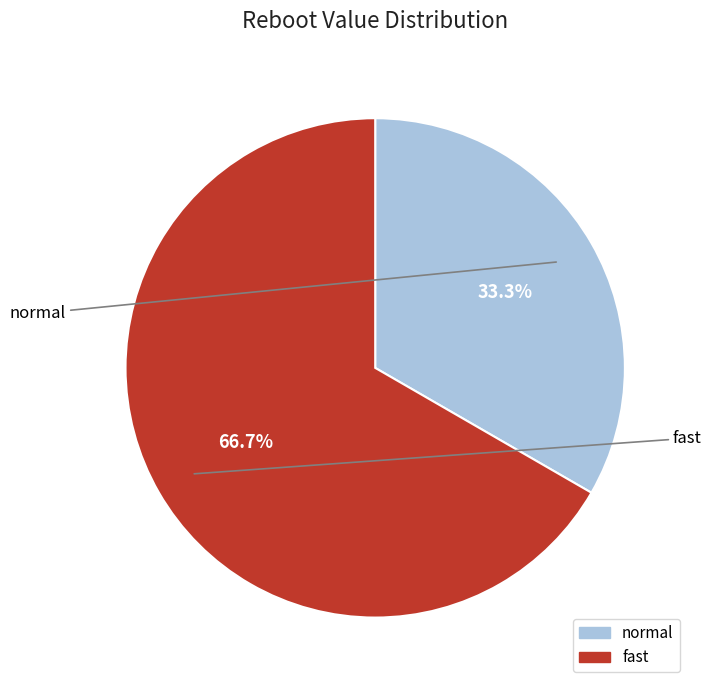

What is the largest slice in the pie chart?

fast